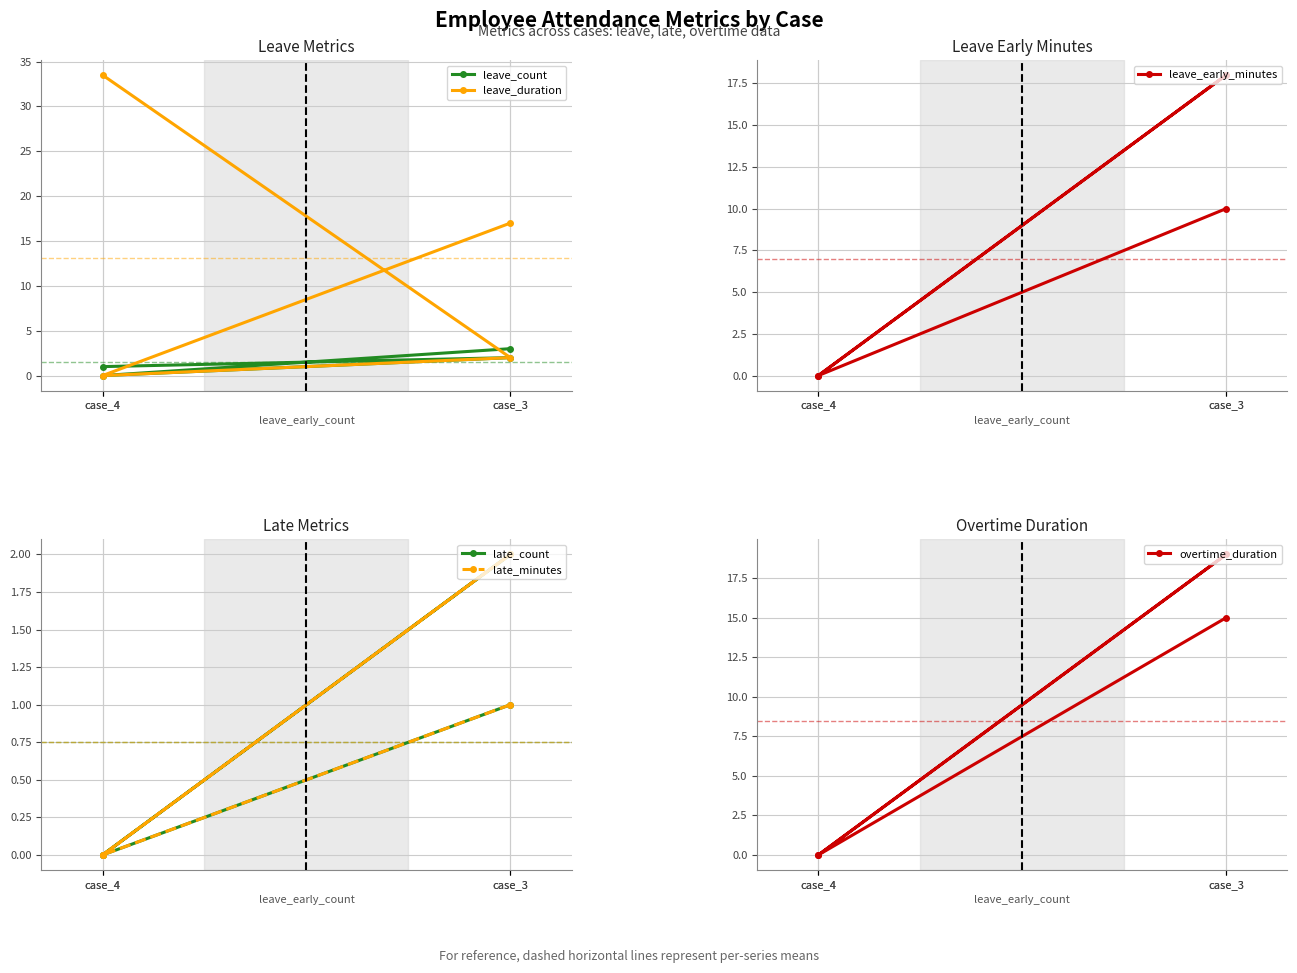

Which has a higher value, case_3 or case_3?

case_3